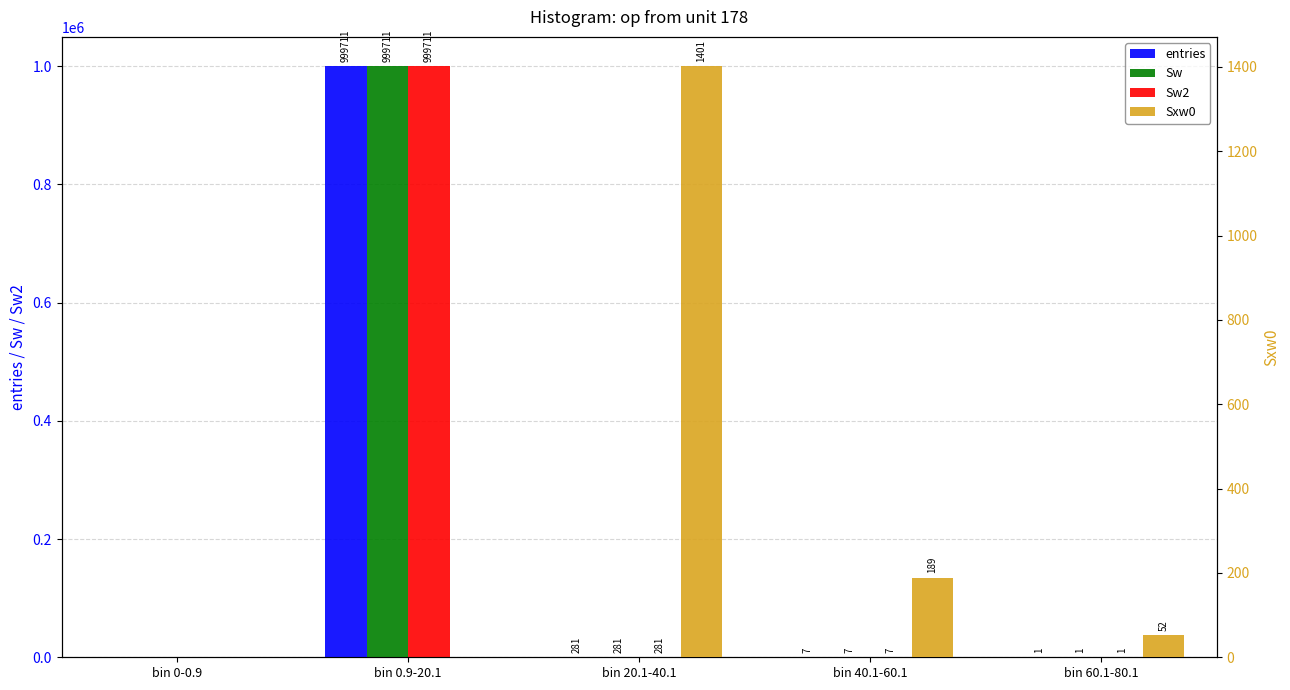

What is the average value of the entries series?

200000